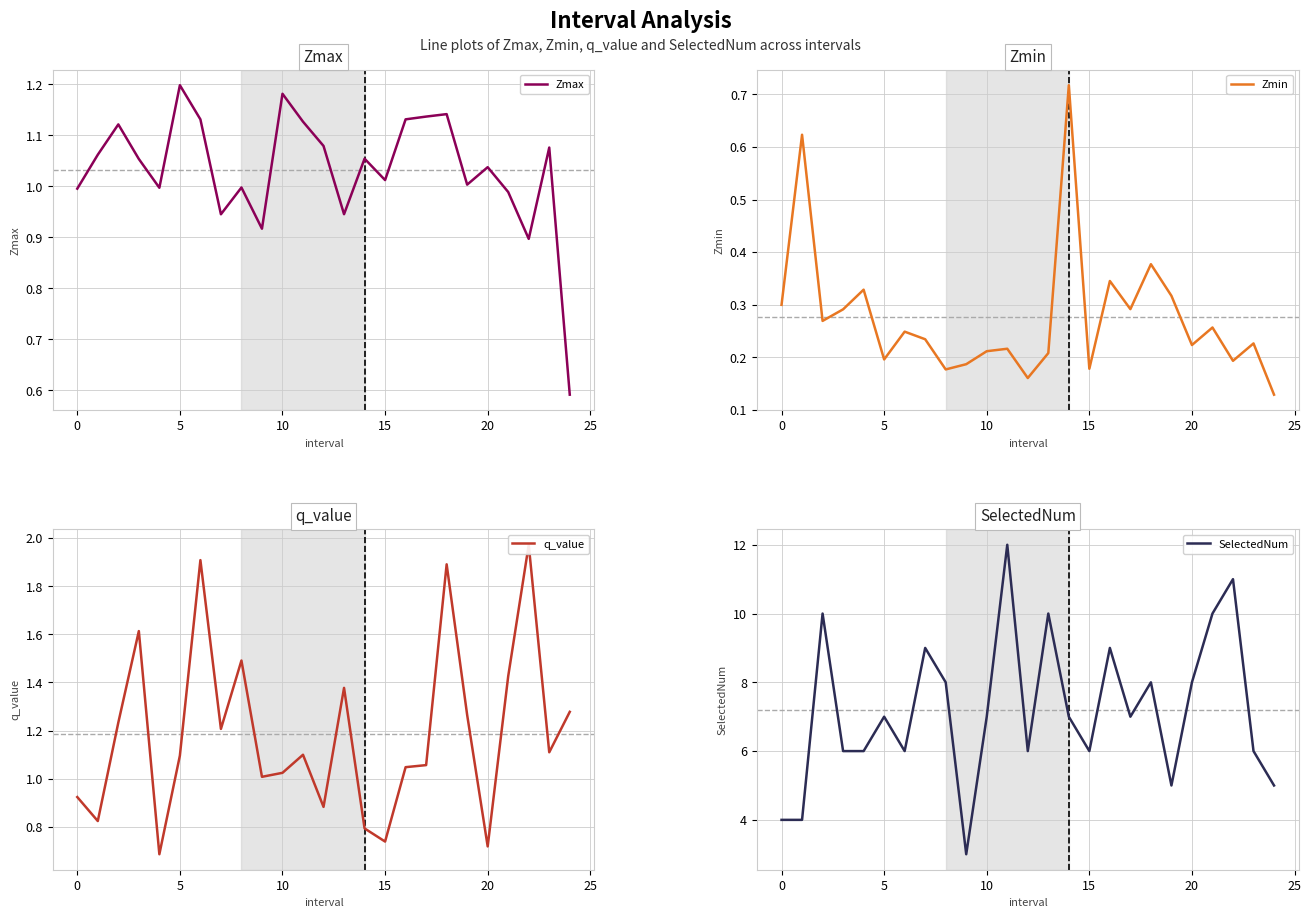

Does the chart display data point markers on the line(s)?

No